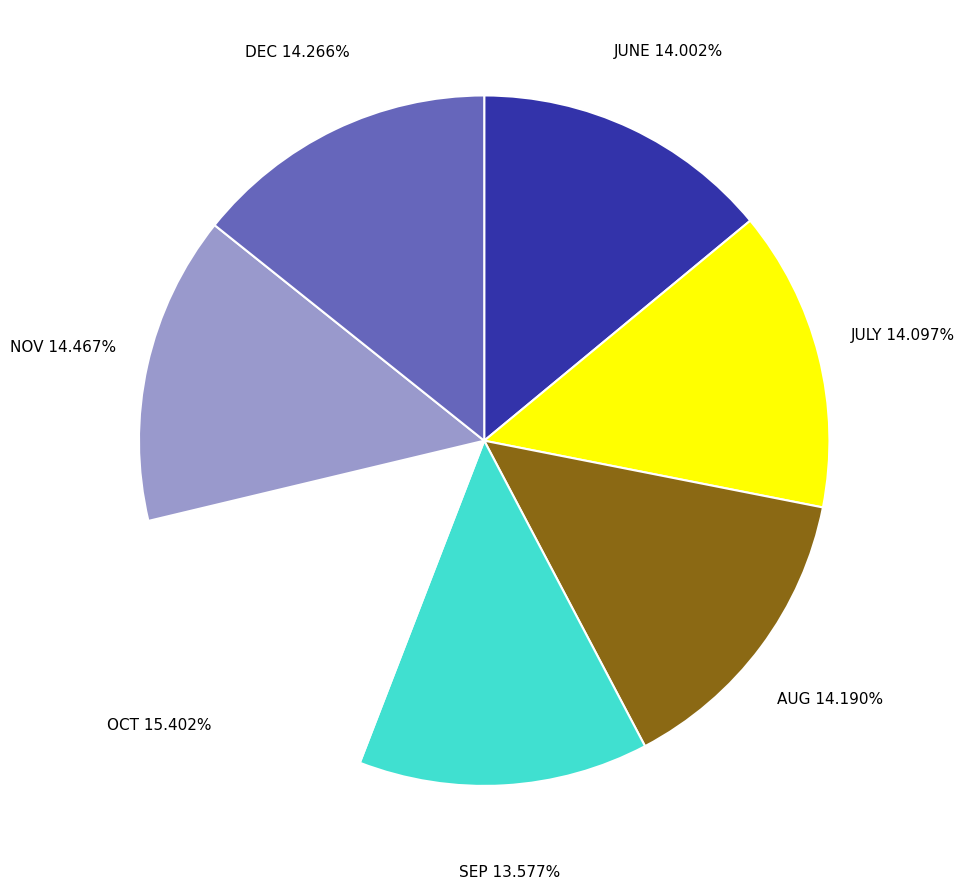

Does any single category account for the majority?

No